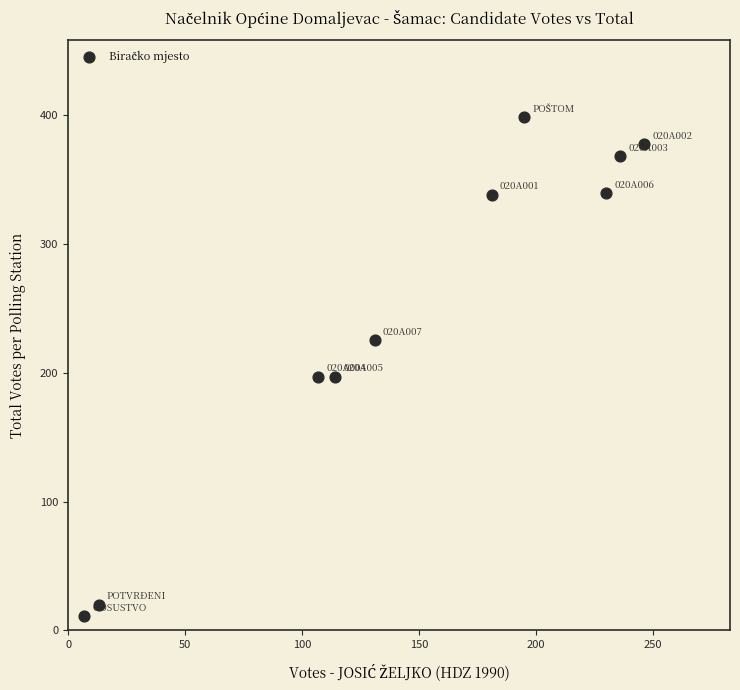

What is the average X value?

146